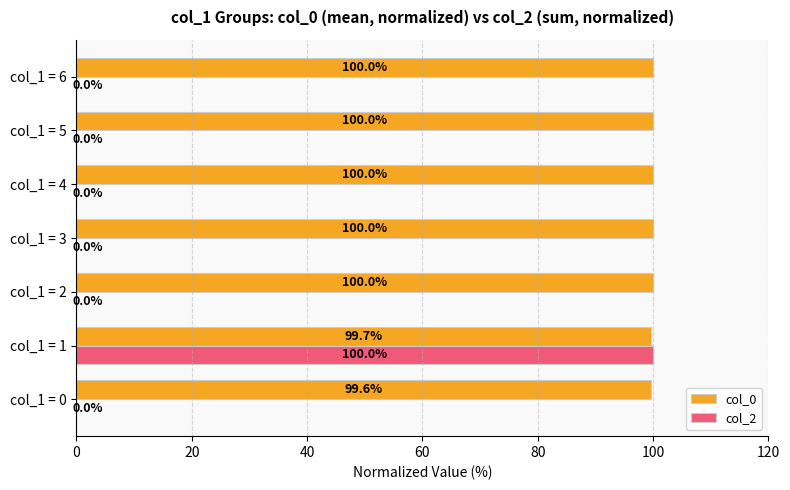

Which series changed the most between col_1 = 1 and col_1 = 2?

col_2